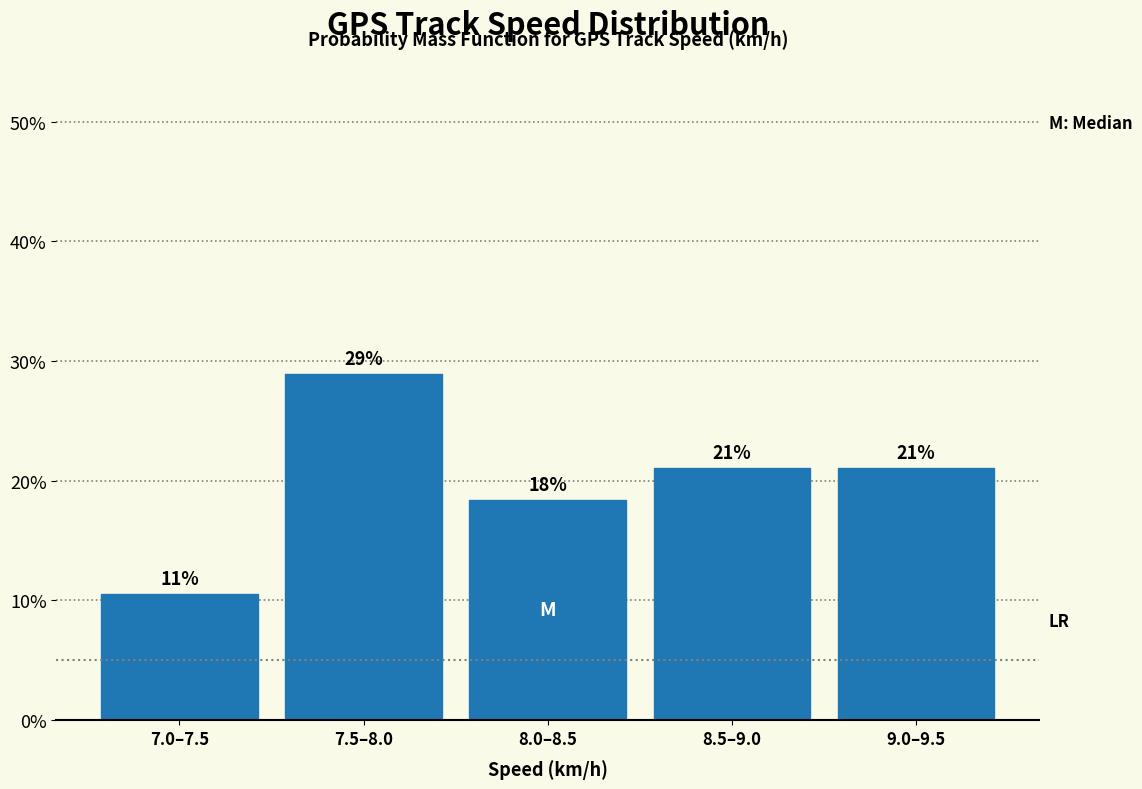

At which label does the data first exceed 21?

7.5–8.0